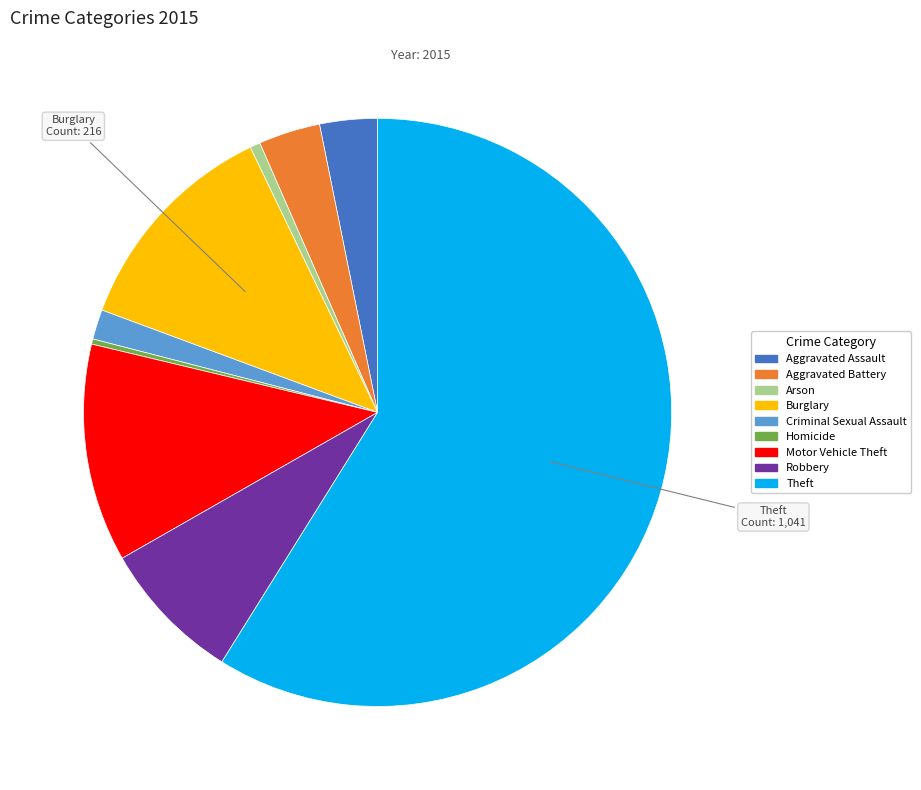

Does Theft account for over 50% of the chart?

Yes